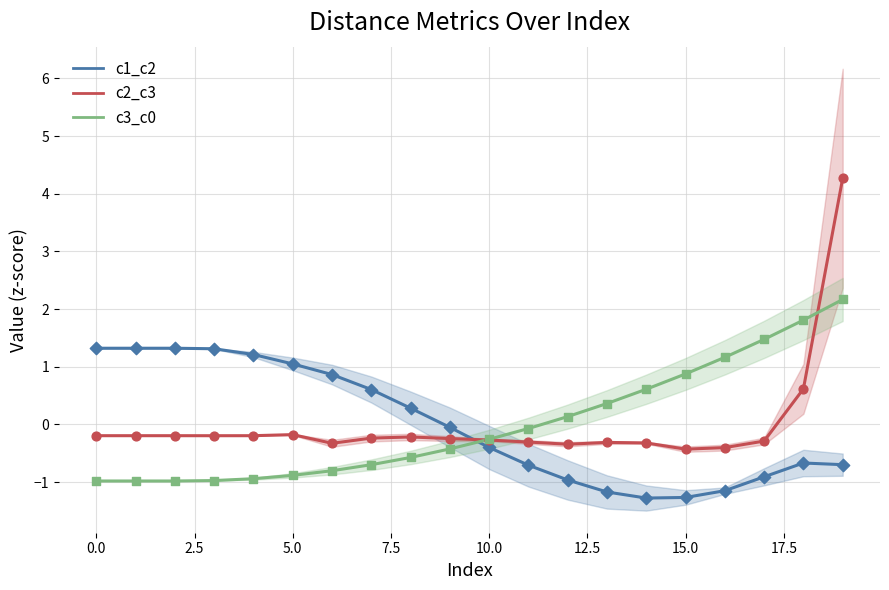

Which series reaches the minimum Y coordinate?

c1_c2